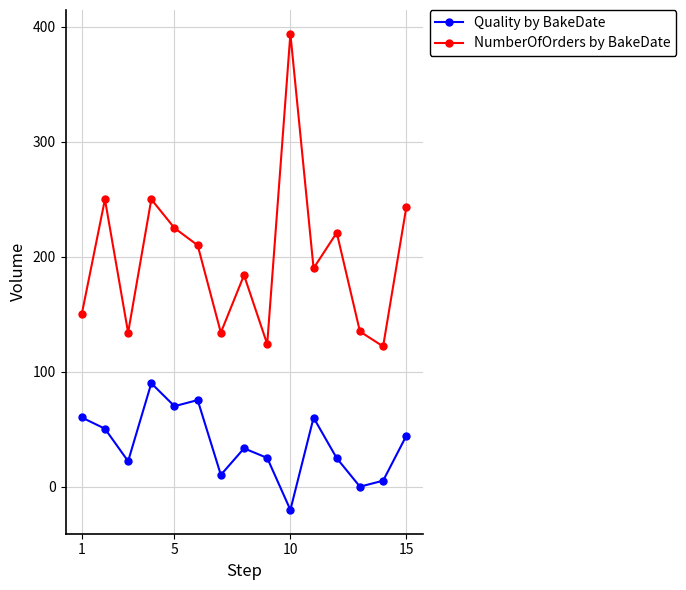

What is the lowest value of the Quality by BakeDate series?

-20.2